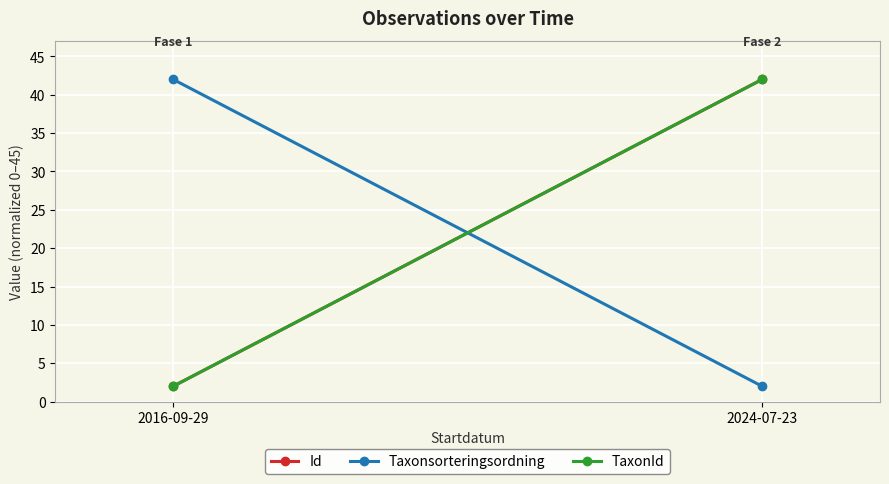

Rank the series by their average value, from highest to lowest.

Id, TaxonId, Taxonsorteringsordning